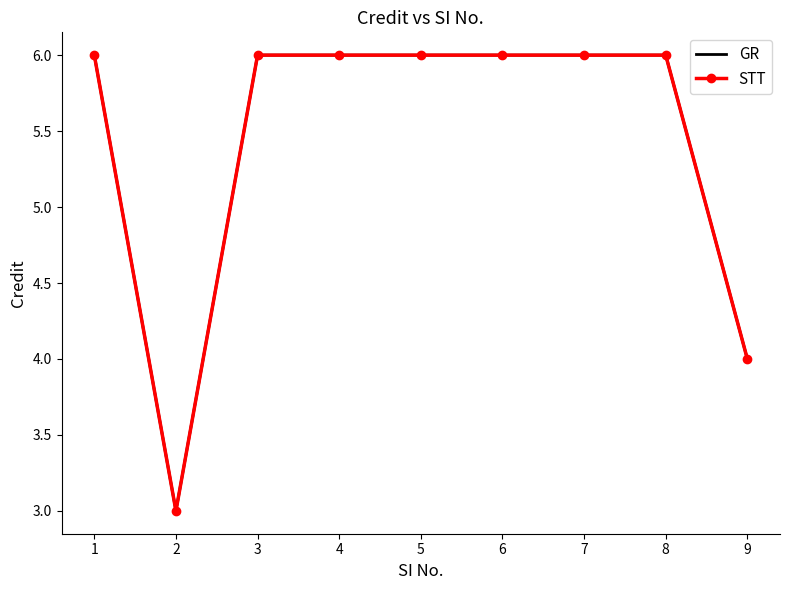

Reading right to left, extract all data points from this chart.

GR: 9=4	8=6	7=6	6=6	5=6	4=6	3=6	2=3	1=6
STT: 9=4	8=6	7=6	6=6	5=6	4=6	3=6	2=3	1=6